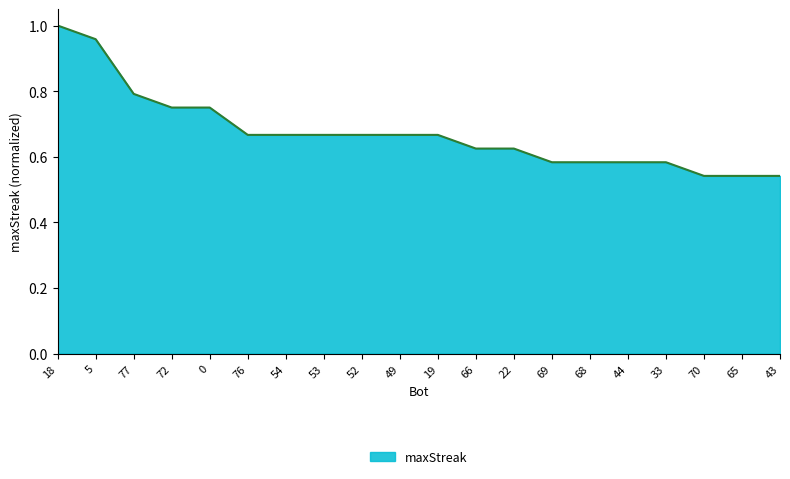

What position from the right is 53?

13